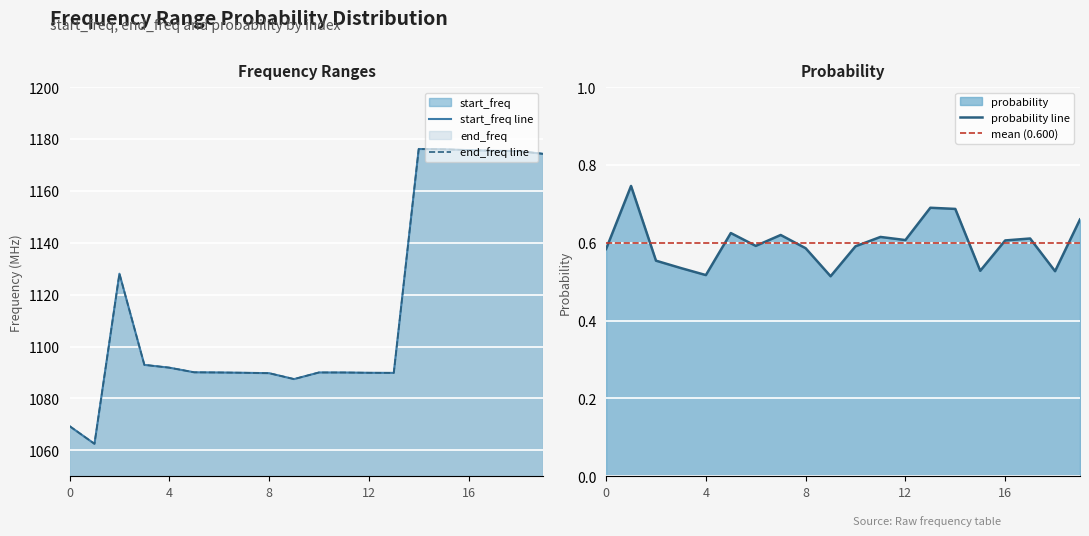

Which category has the lowest value across all series?

9